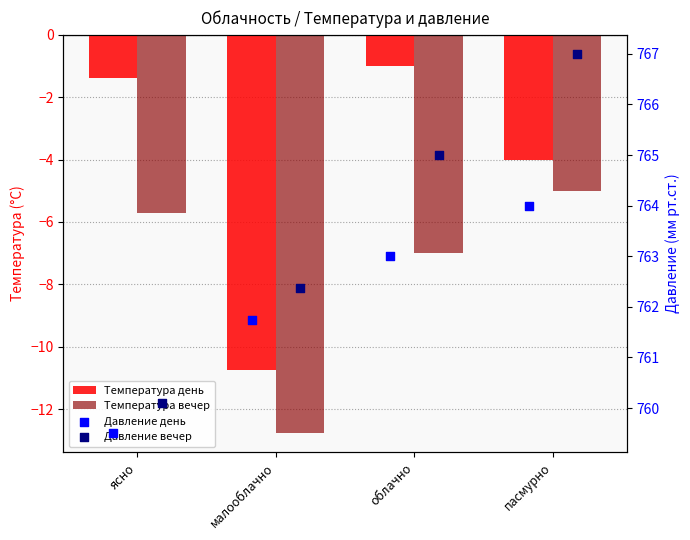

At which category is the sum across all series the highest?

пасмурно